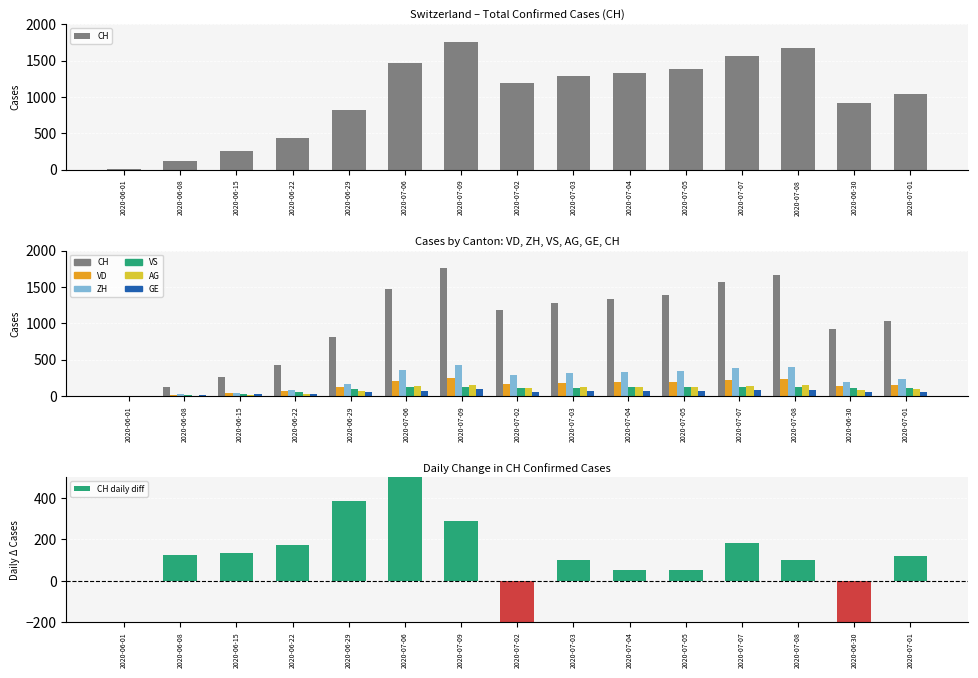

What is the total value across all series at 2020-06-29?

1313